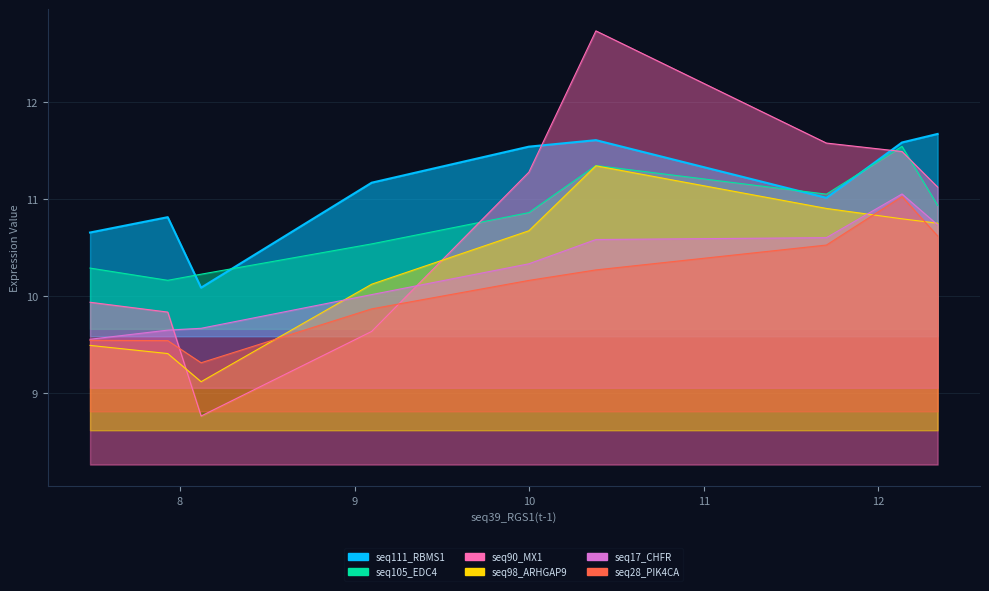

At which category does seq98_ARHGAP9(t - 1) reach its first local peak?

10.382